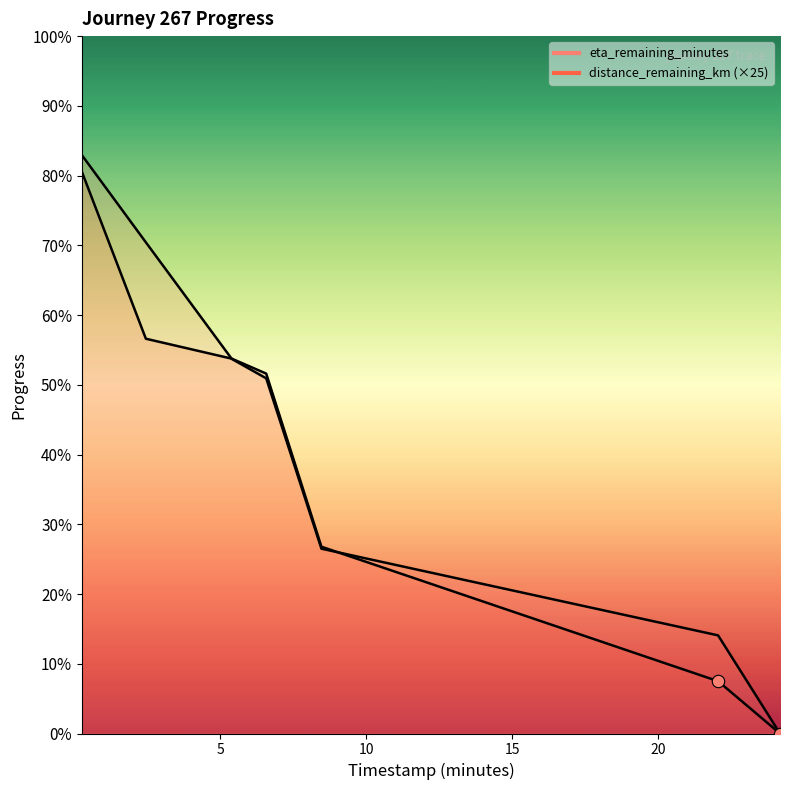

What are all the series names shown in the legend?

distance_remaining_km, eta_remaining_minutes